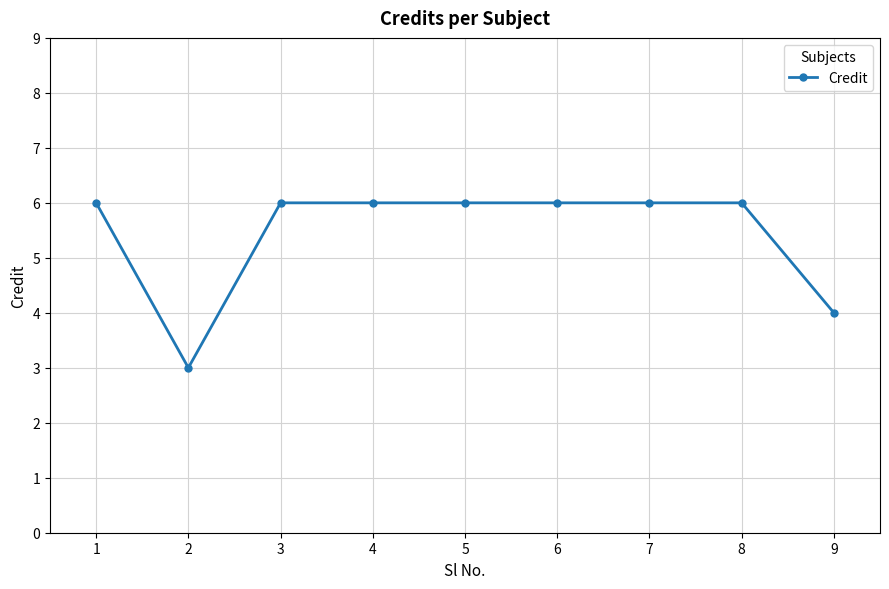

What value does the data have at 3?

6